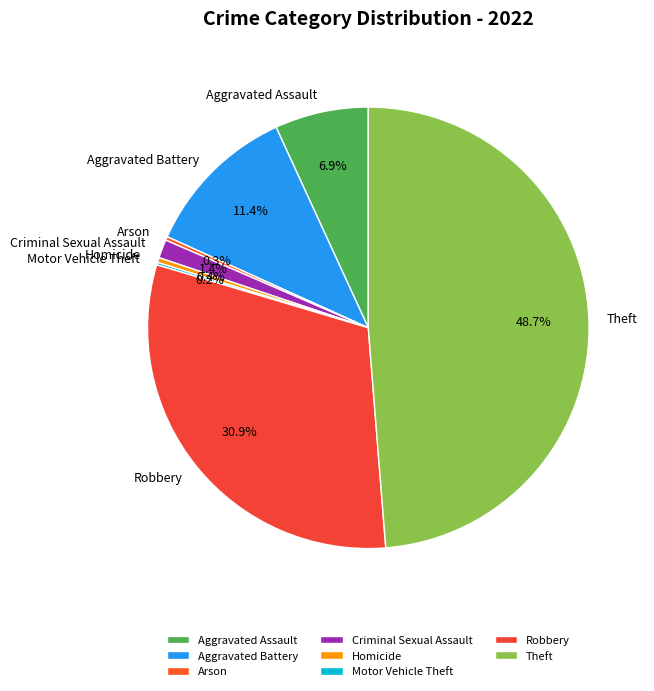

What is the largest slice in the pie chart?

Theft